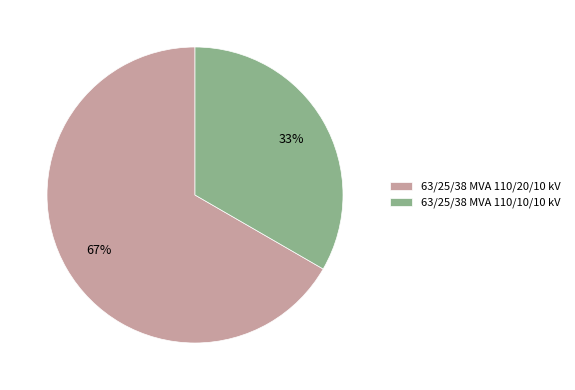

Is the sum of 63/25/38 MVA 110/20/10 kV and 63/25/38 MVA 110/10/10 kV greater than half?

Yes